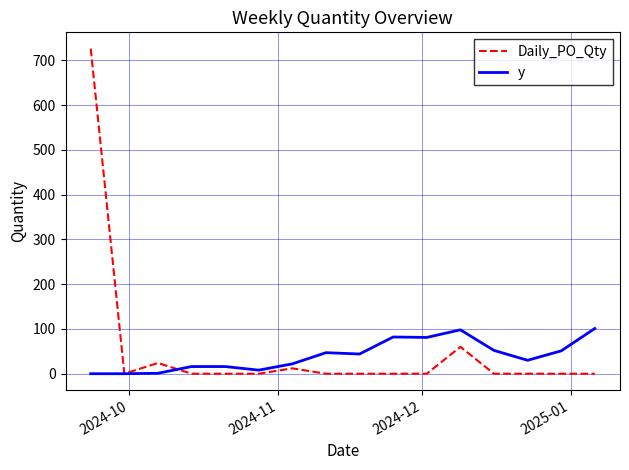

What is the highest value of the y series?

101